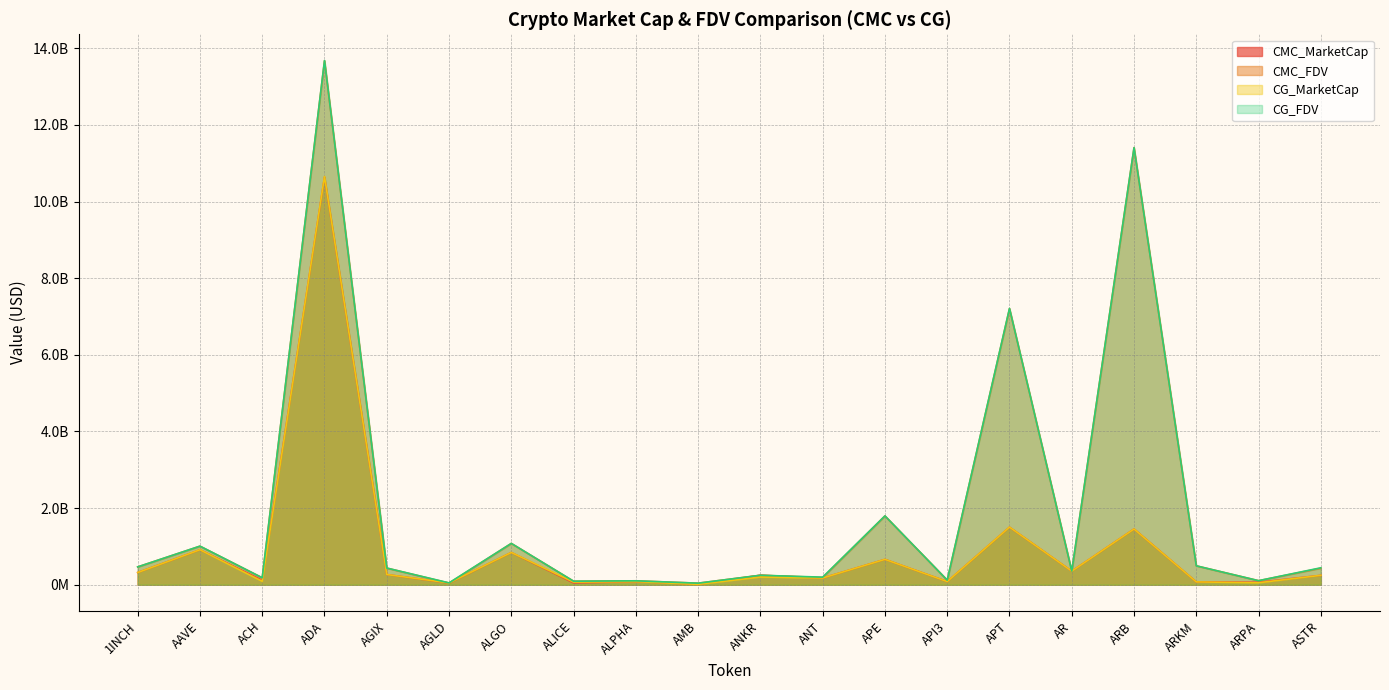

True or false: CMC_MarketCap has a value of 2042791942.8 at APT.

False